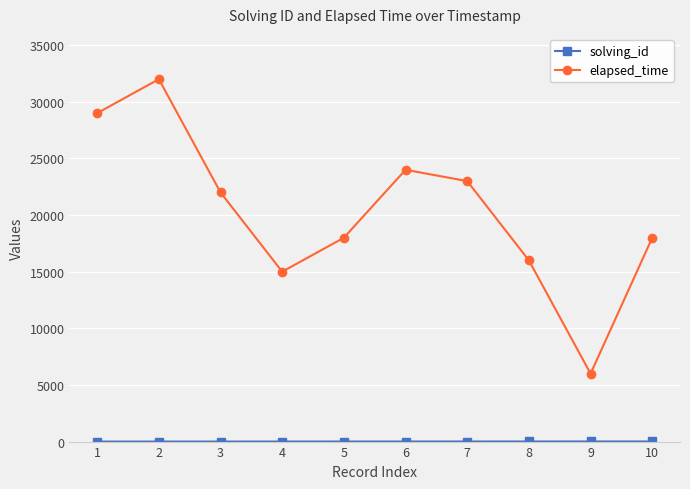

What is the difference between the maximum and minimum values in the elapsed_time series?

26000